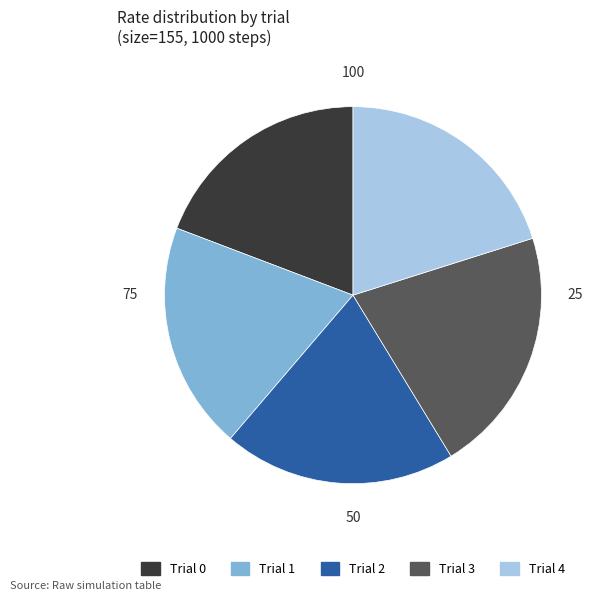

Between Trial 1 and Trial 3, which is larger?

Trial 3